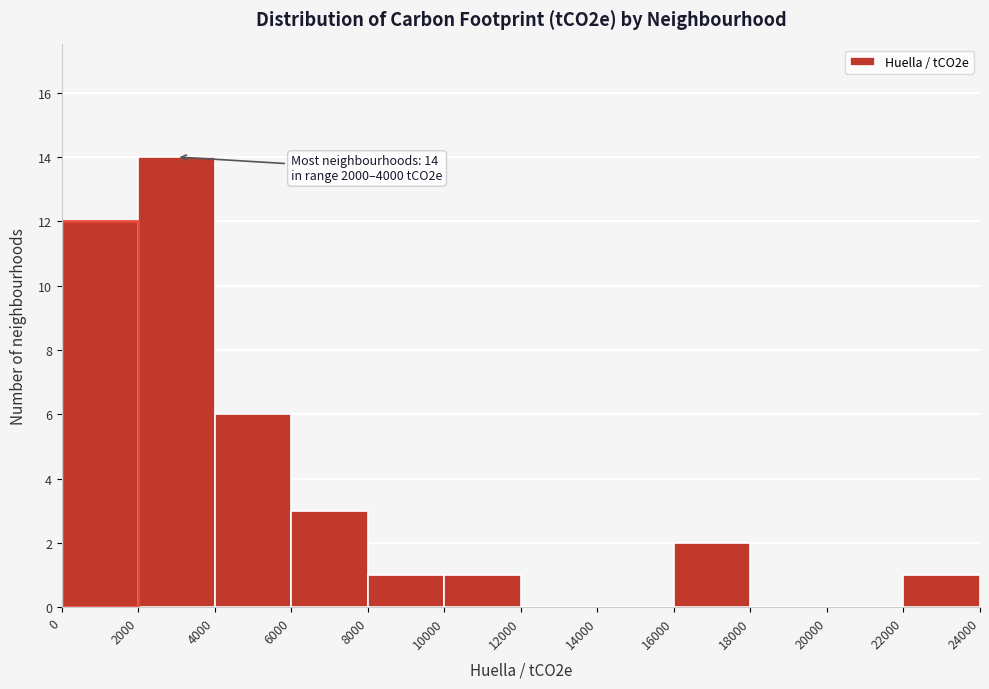

Over which range of the x-axis is the bar tallest?

2000 to 4000